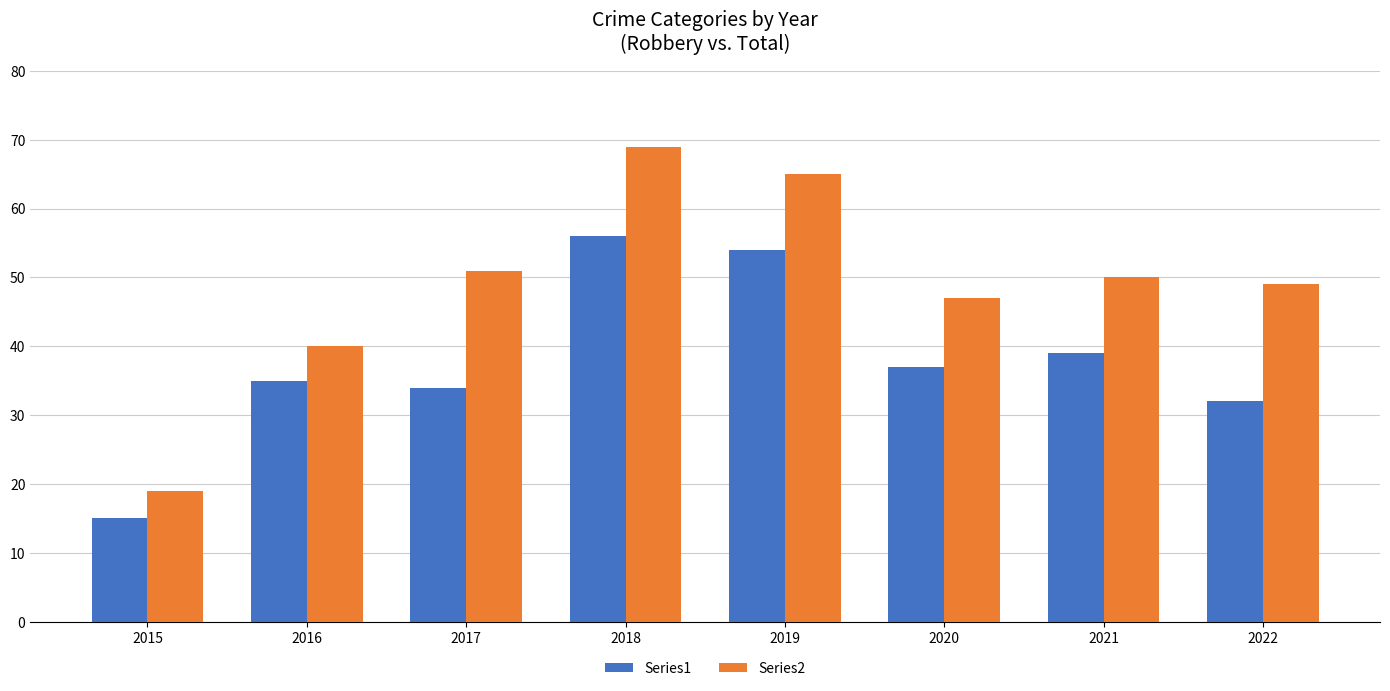

What is the greatest value displayed?

69